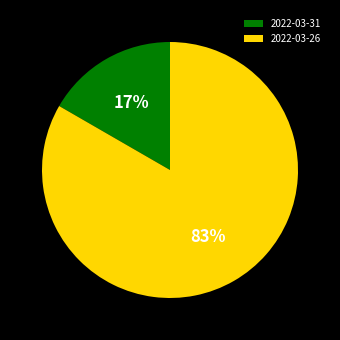

To the nearest percent, what portion does 2022-03-31 represent?

17%